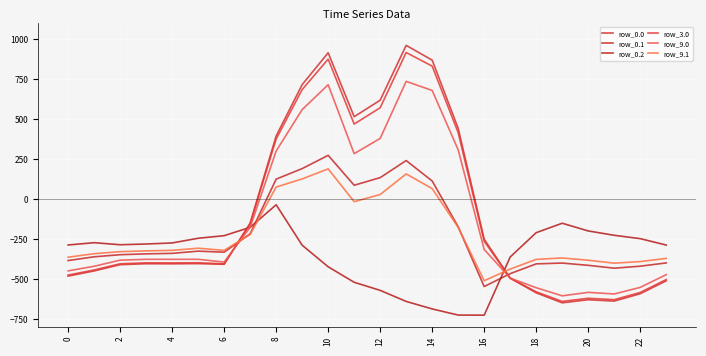

Is this an area chart (filled region under the line)?

No